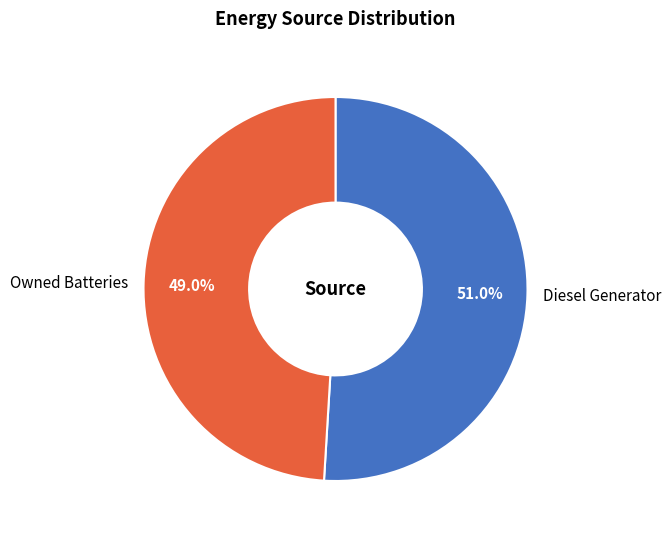

Count the number of slices in the pie.

2